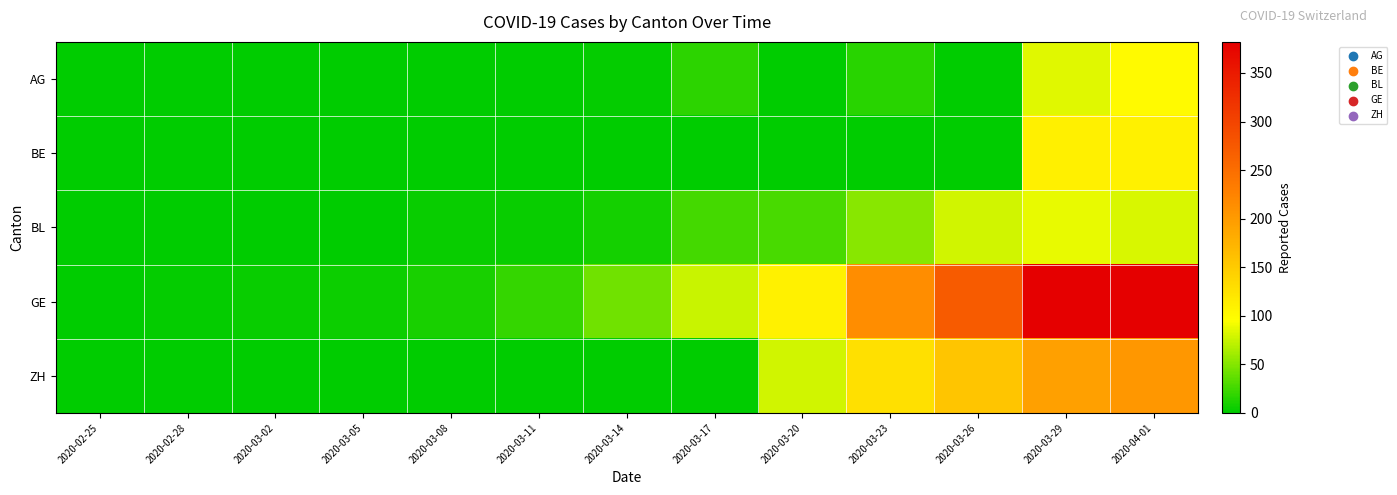

Which has a higher value, 2020-03-26 or 2020-02-28?

2020-03-26